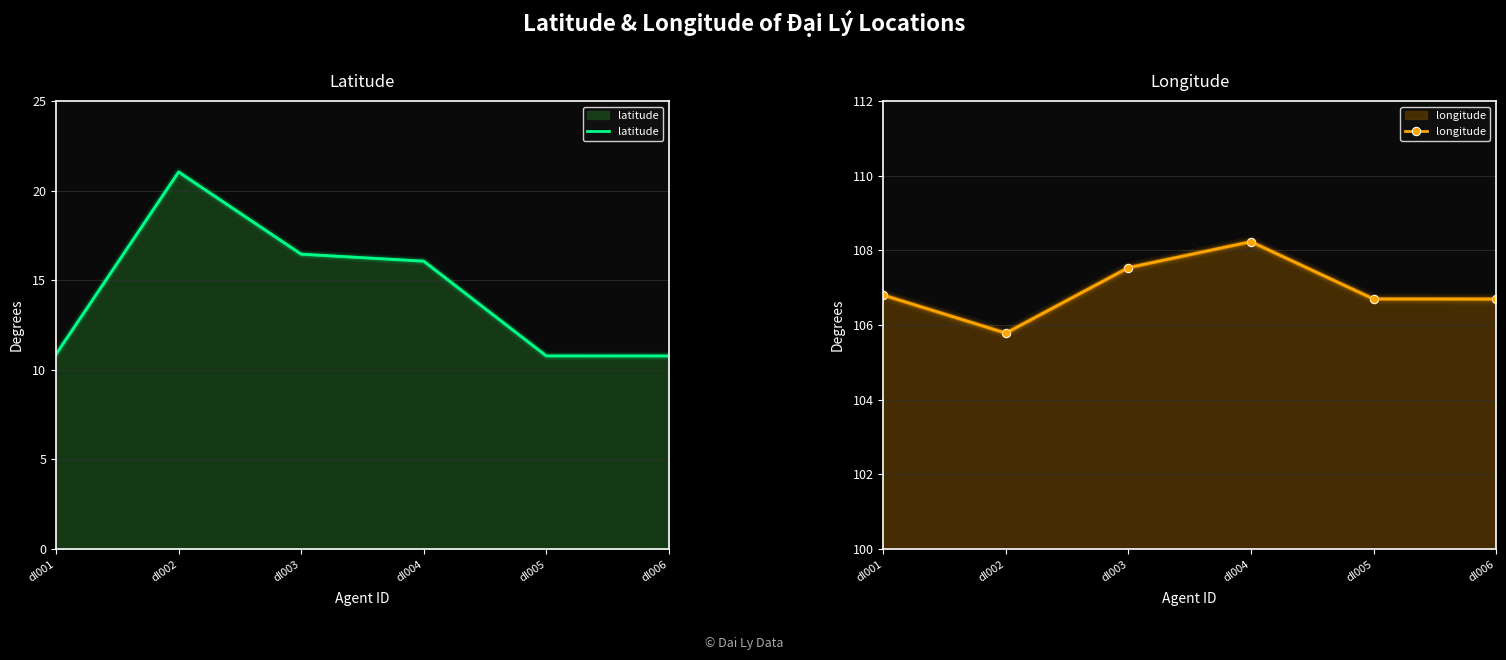

What is the highest value of the longitude series?

108.2